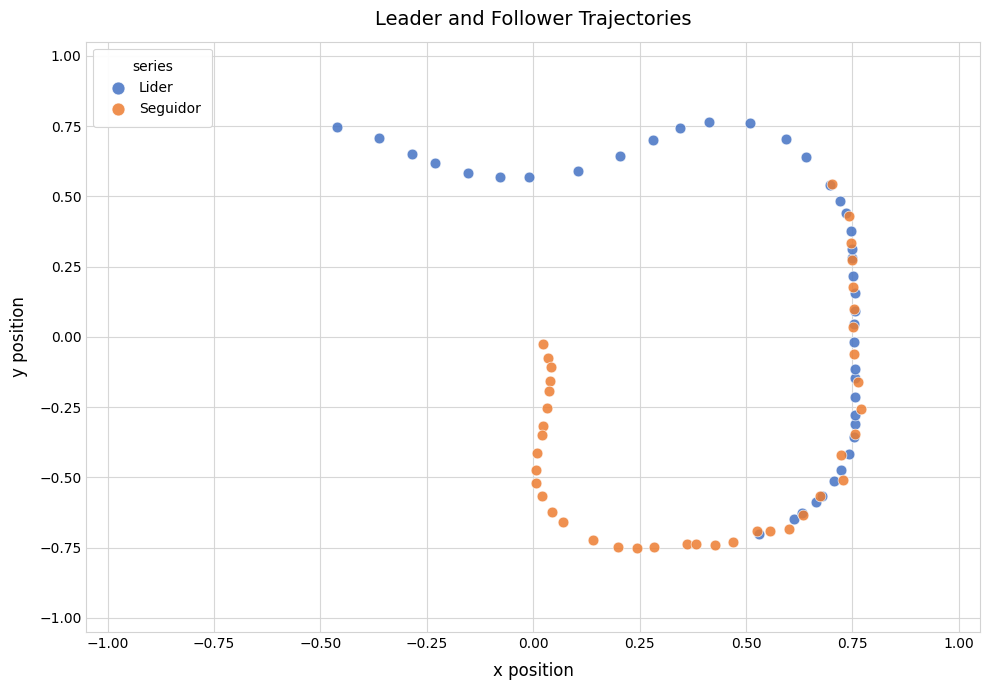

Which series has the largest Y range (max minus min)?

Lider